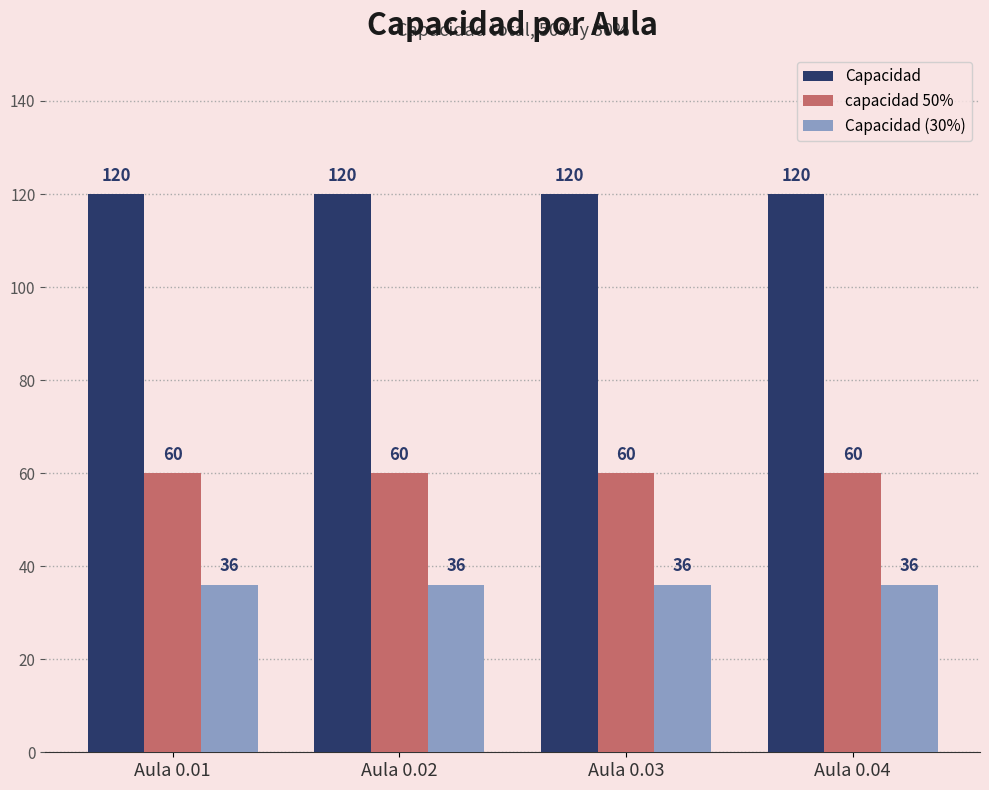

What is the smallest value displayed?

36